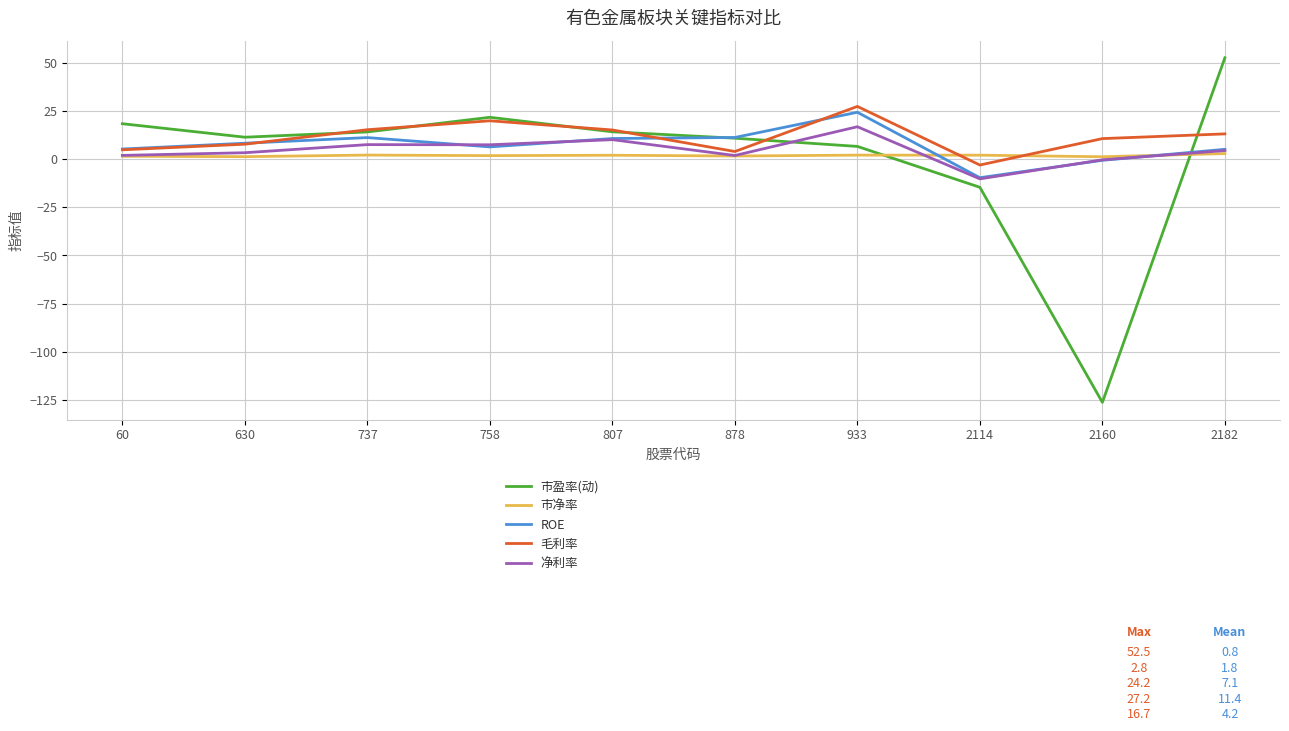

What is the lowest value of the ROE series?

-9.7